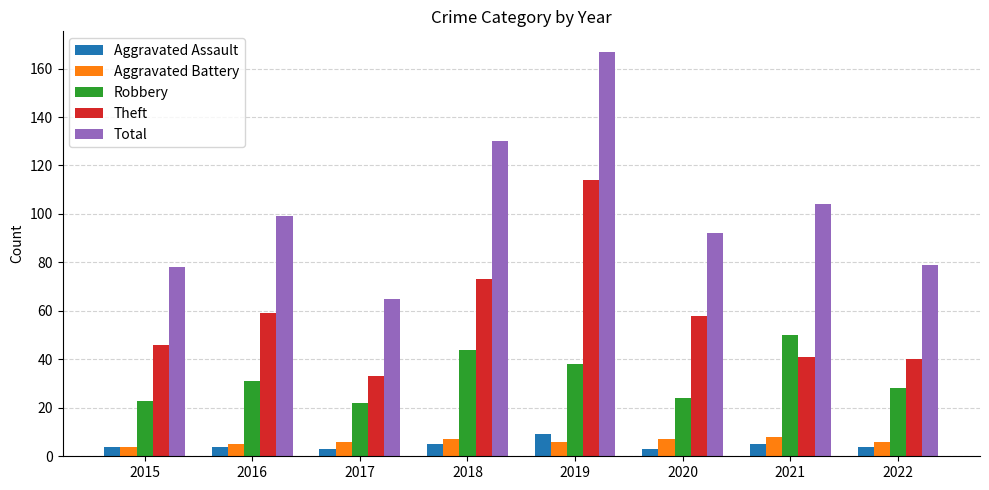

Is it true that Total equals 78 at 2015?

True